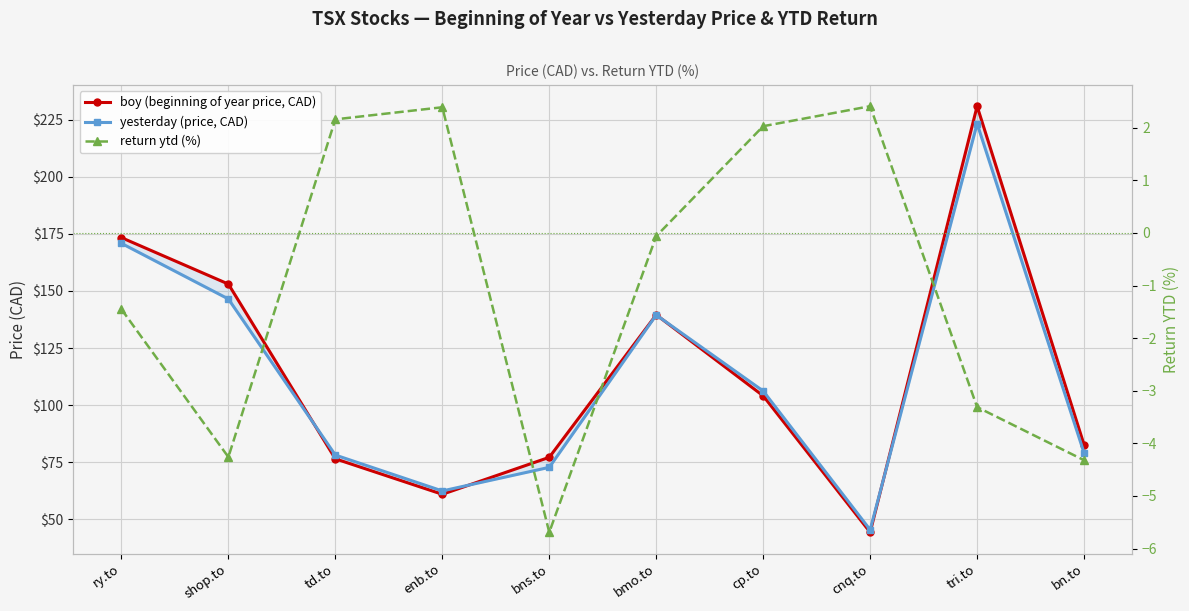

True or false: boy (beginning of year price, CAD) and return ytd (%) intersect in this chart.

False